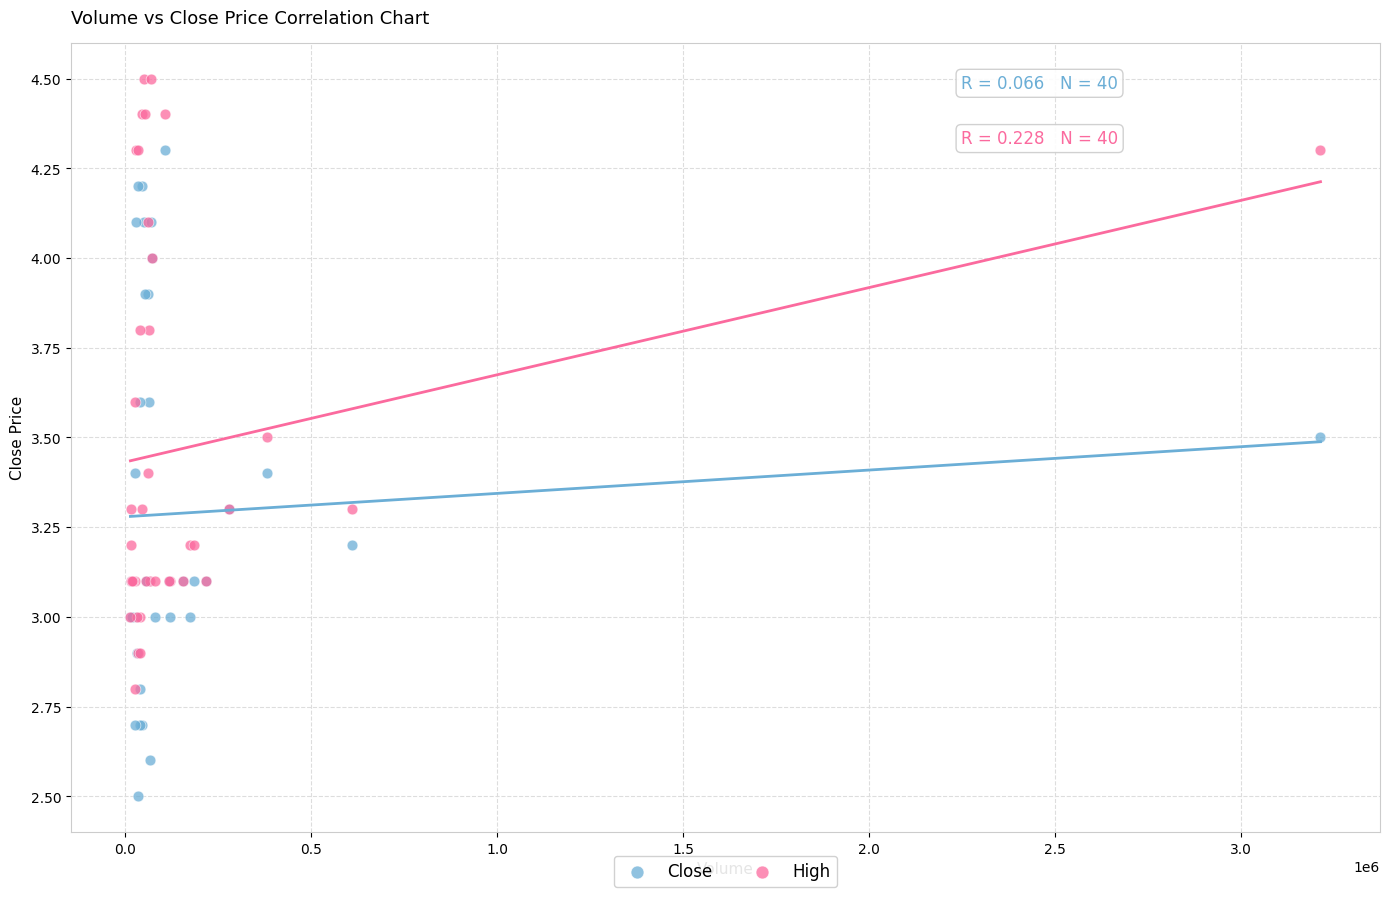

Which series contains the highest Y value?

High